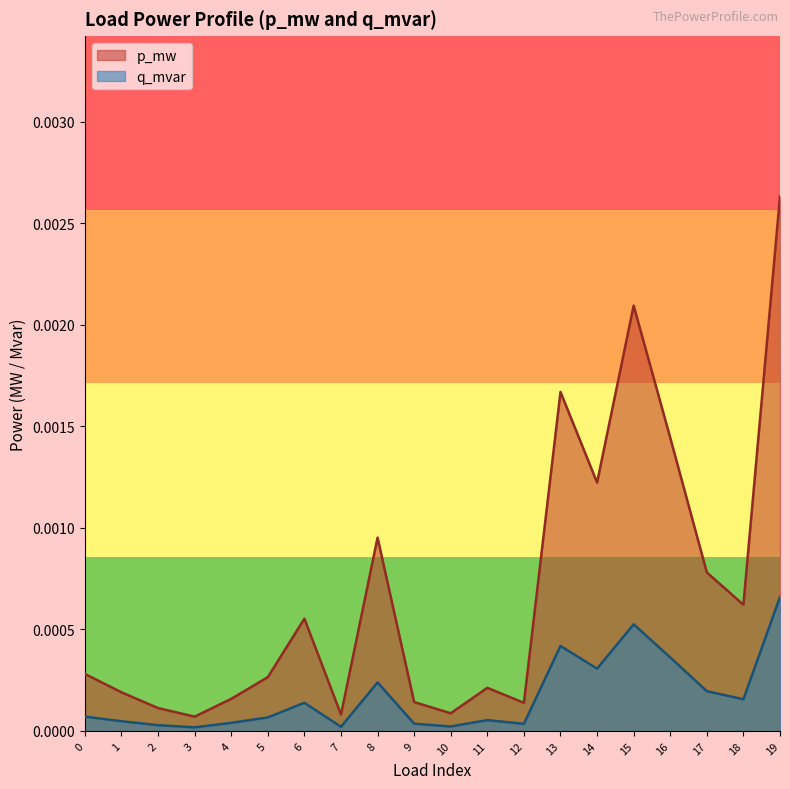

The value of q_mvar at 16 is 0.0. True or false?

False